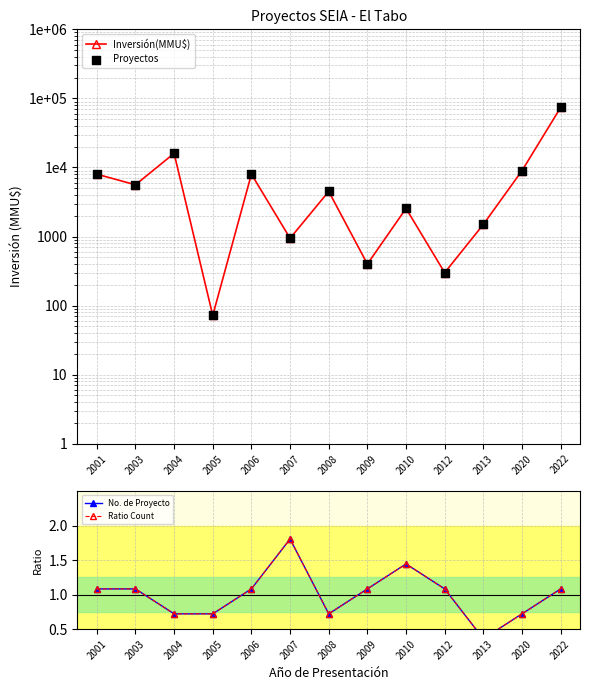

What are all the series names shown in the legend?

Inversión(MMU$), Proyectos, No. de Proyecto, Ratio Count